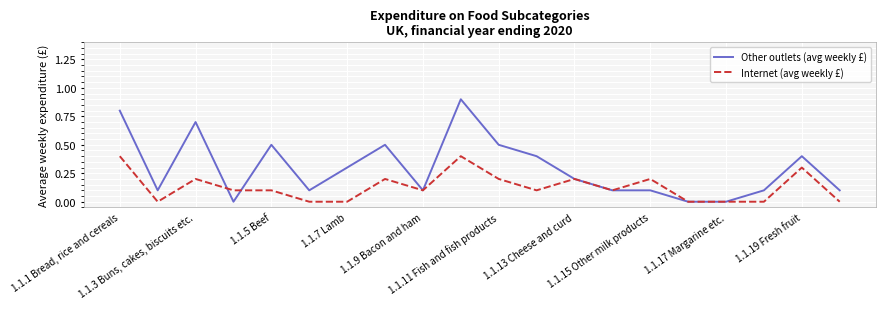

Does the chart have visible grid lines?

Yes